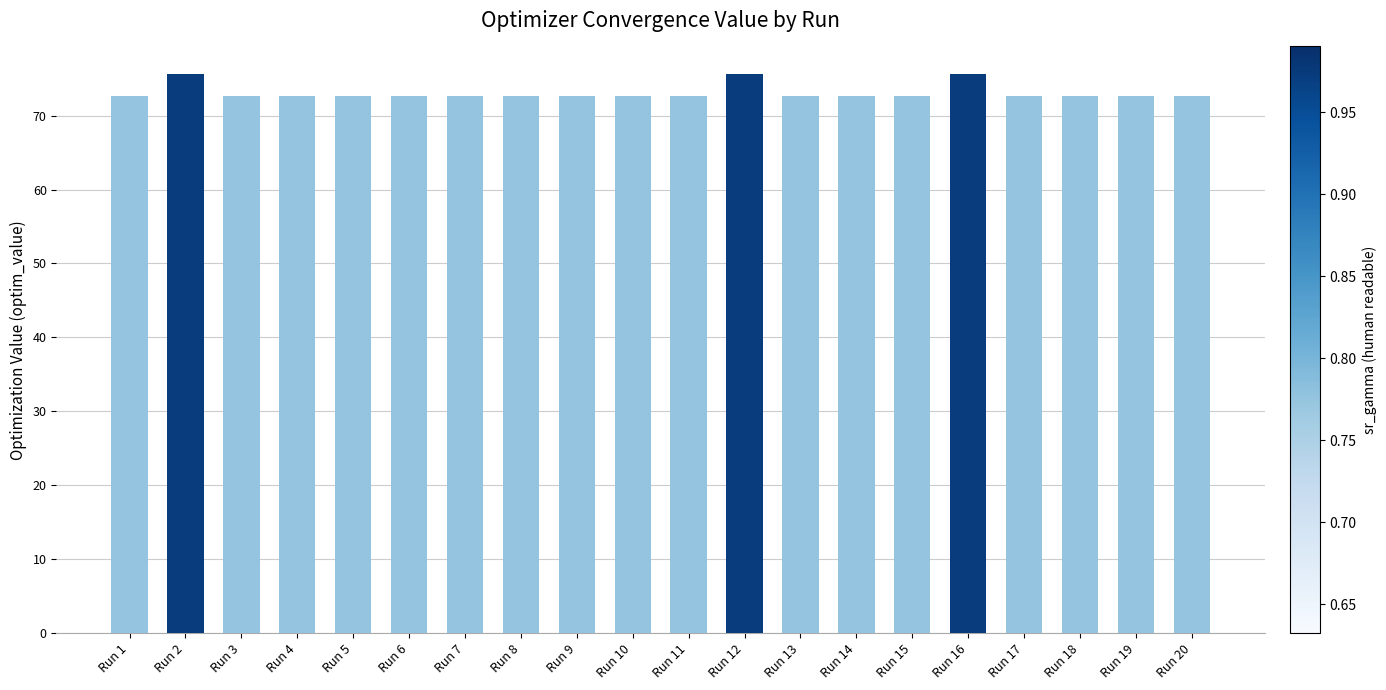

What is the smallest value displayed?

72.7